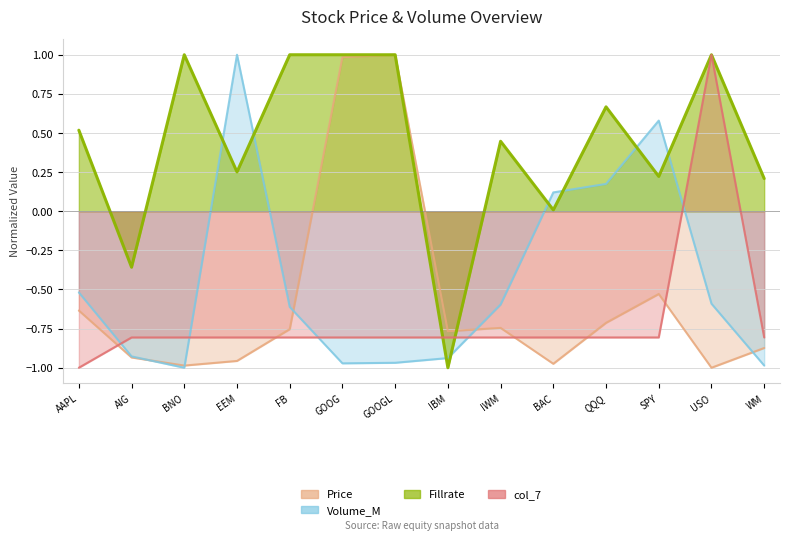

What is the value of the Fillrate point at the 9th from the left?

0.4